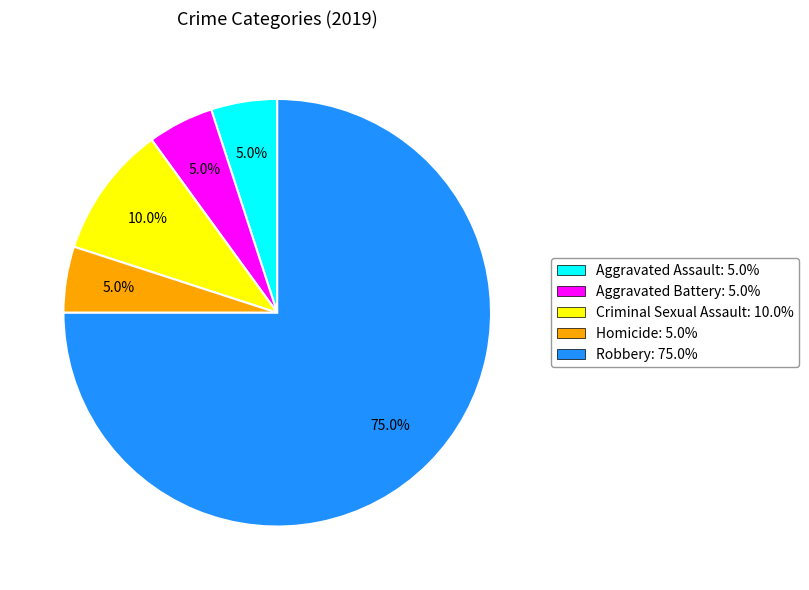

Combined, do Aggravated Battery and Criminal Sexual Assault account for over 50%?

No